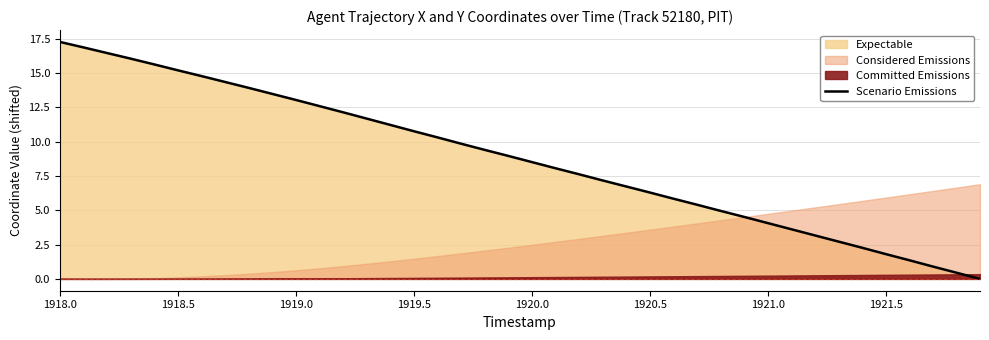

The value of Scenario Emissions at 1920.0 is 8.5. True or false?

True